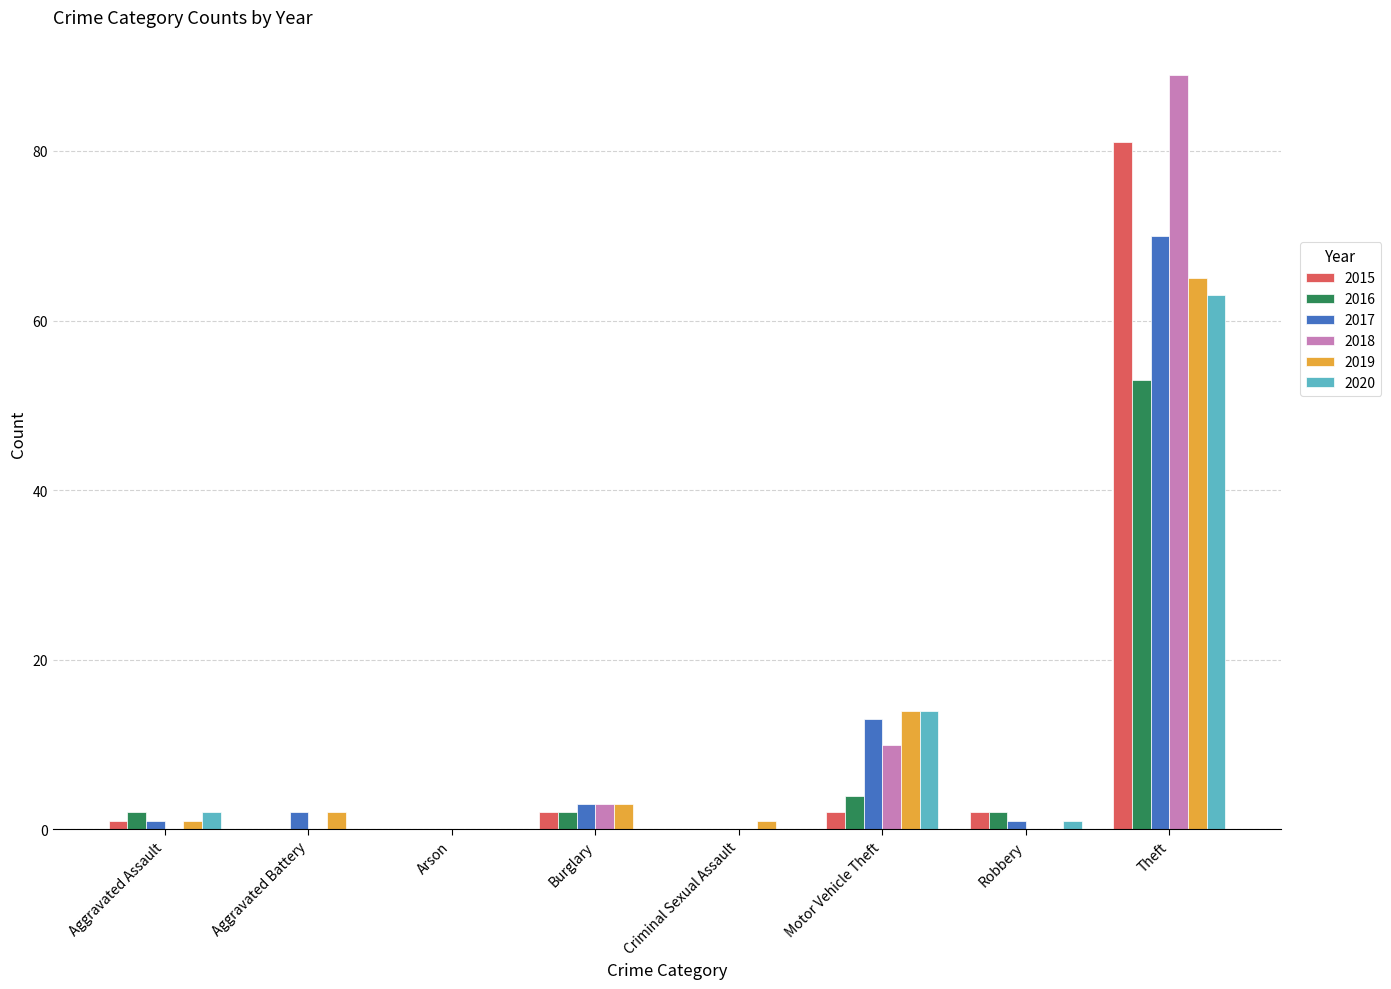

What is the difference between the 2019 values at Theft and Arson?

65